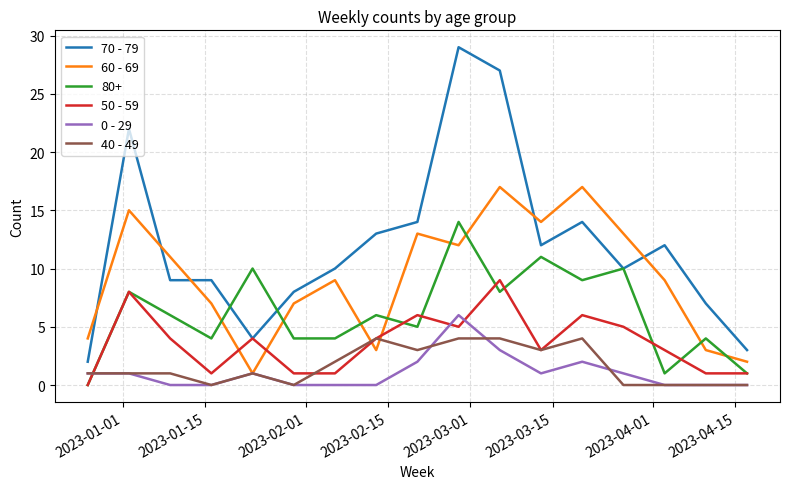

Which series has the largest total across all categories?

70 - 79